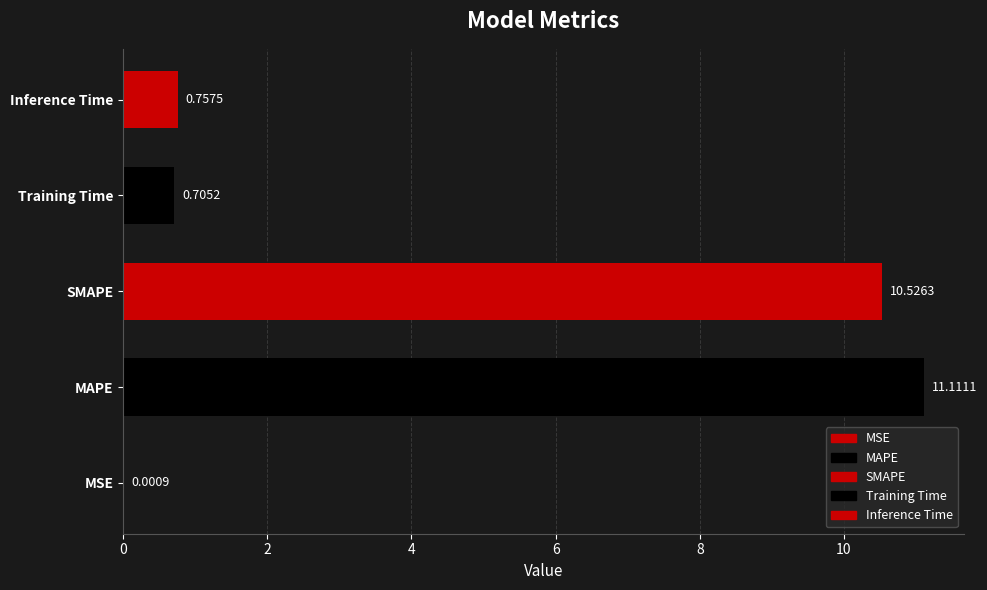

Are the bars grouped side by side (vs. stacked)?

No